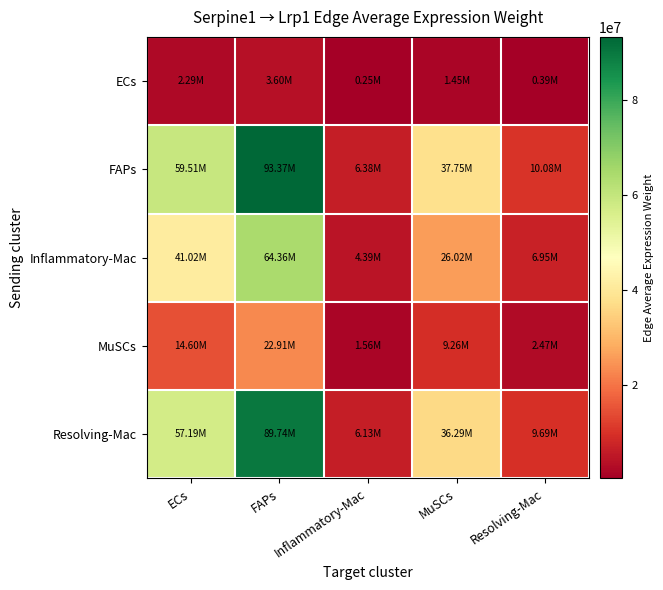

Between Inflammatory-Mac and Resolving-Mac, which series saw the biggest shift?

FAPs